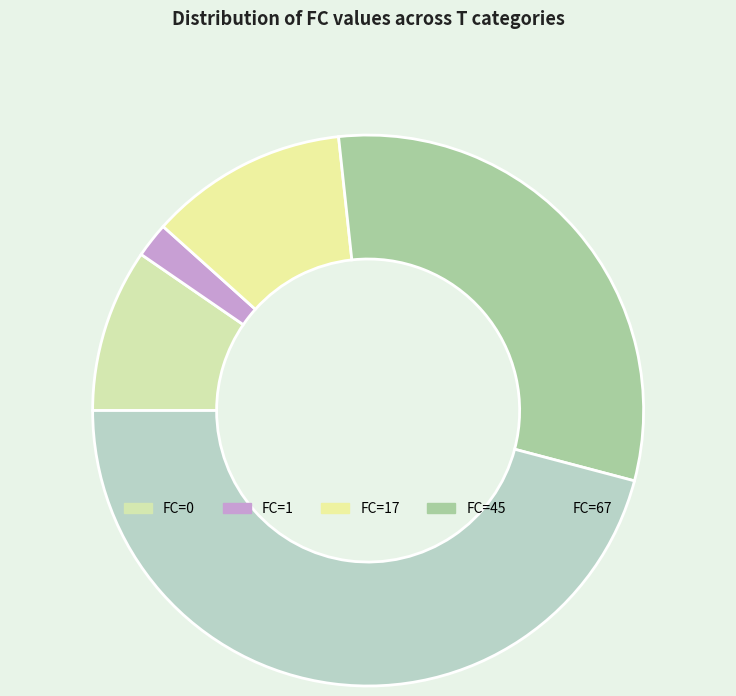

To the nearest percent, what is the difference between the largest and smallest slice percentages?

50%